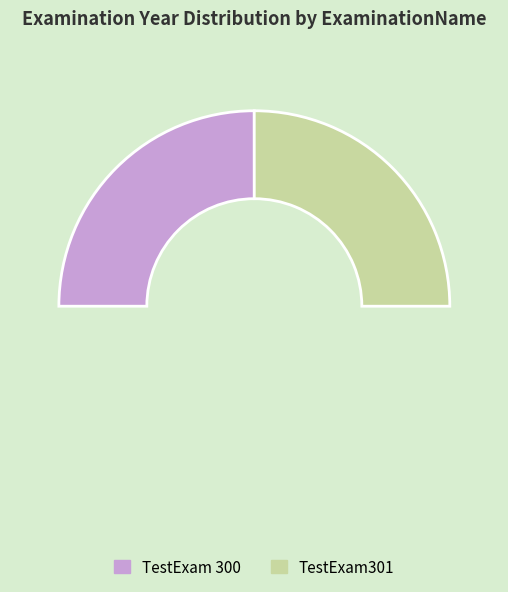

Which slice represents more than half of the pie?

TestExam301